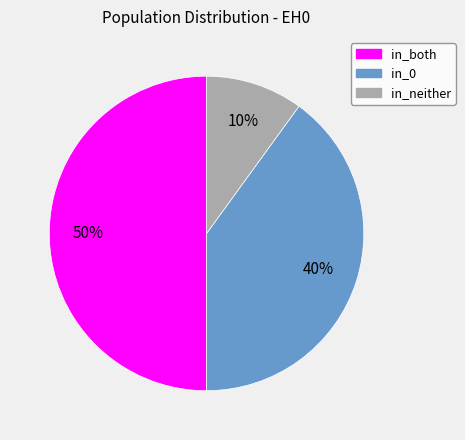

To the nearest percent, what portion does in_both represent?

50%